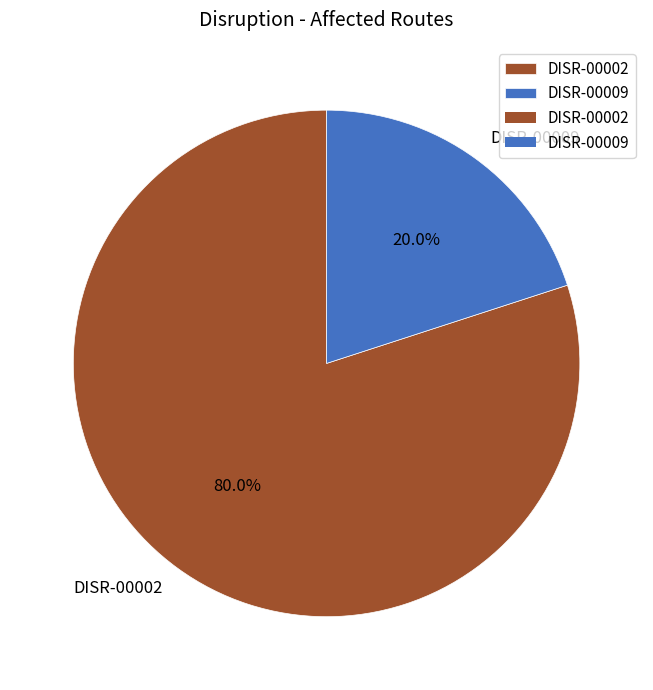

What is the largest slice in the pie chart?

DISR-00002